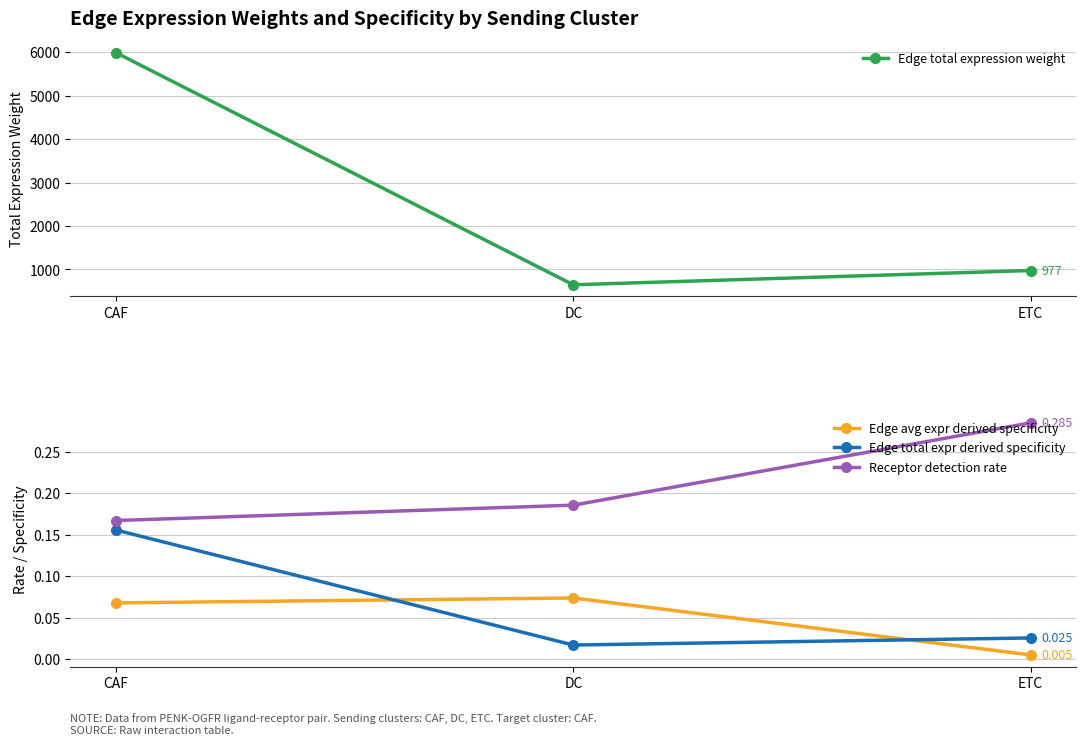

Is it true that Edge total expr derived specificity equals 0.0 at ETC?

False